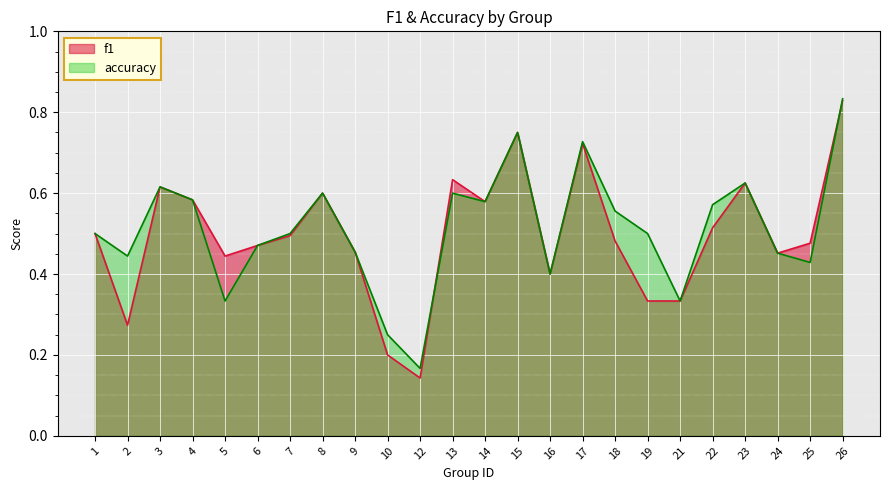

What is the difference between the maximum and second lowest values in the accuracy series?

0.6